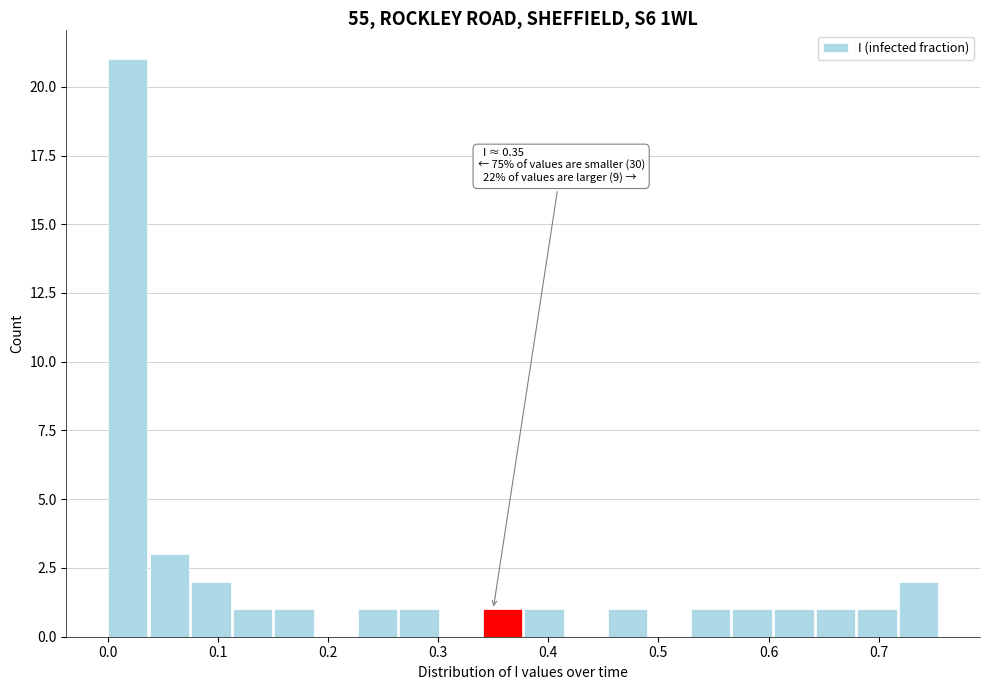

Read against the x-axis, roughly where is the centre of the tallest bar?

0.02